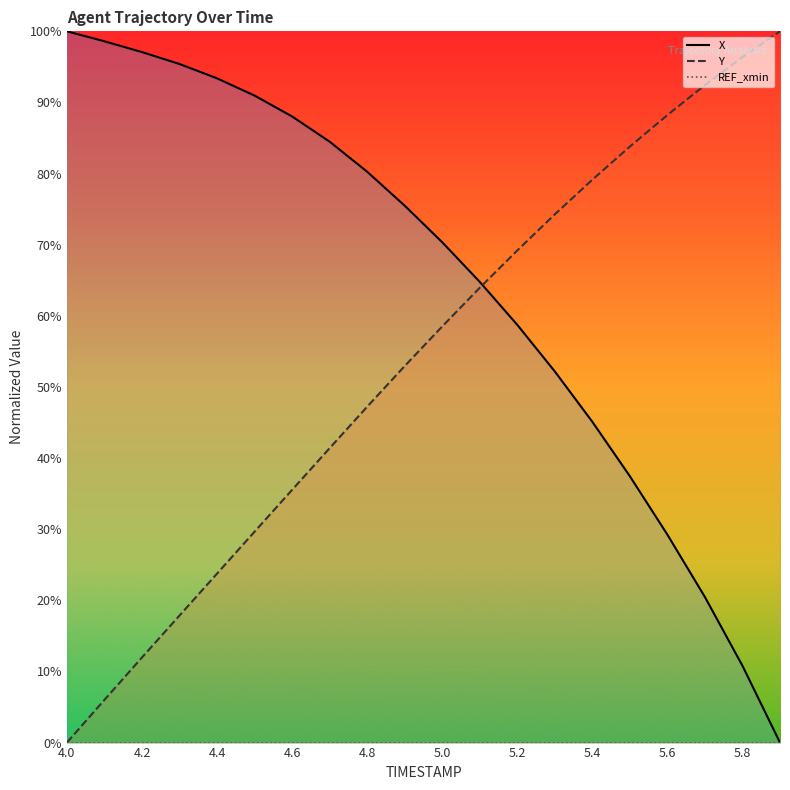

Where do X and Y first cross each other?

5.1 and 5.2